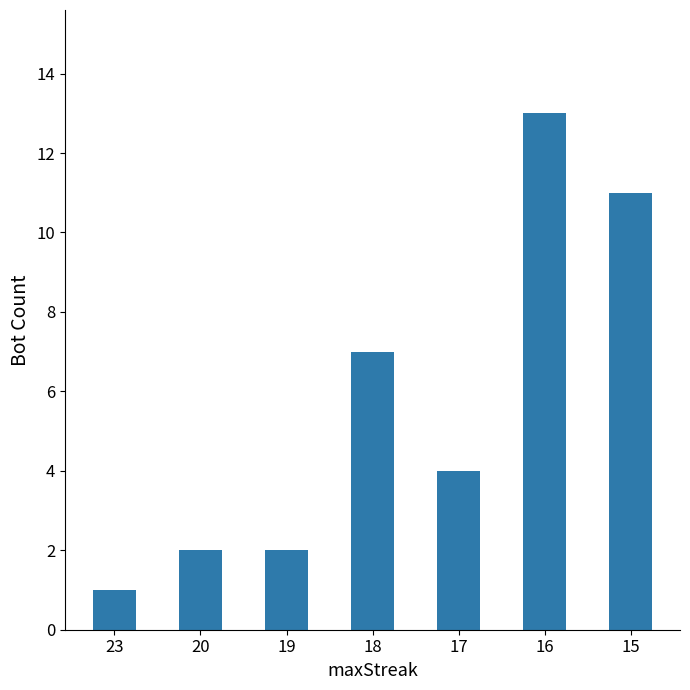

Which category has the lowest value across all series?

23